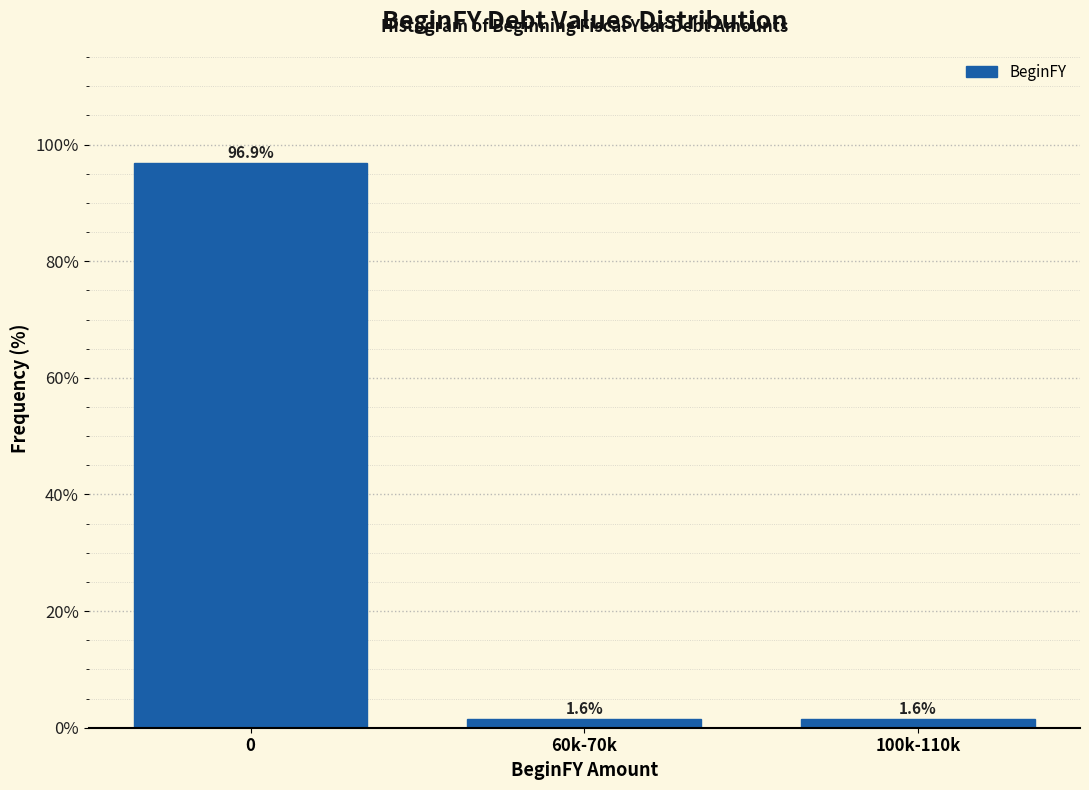

Reading left to right, list all the values displayed in this chart.

0=96.9	60k-70k=1.6	100k-110k=1.6